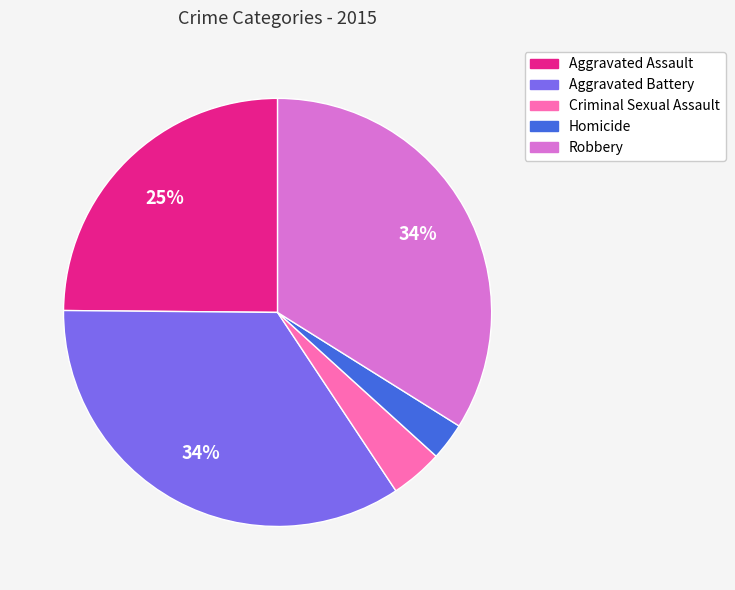

To the nearest percent, what is the average slice percentage?

20%